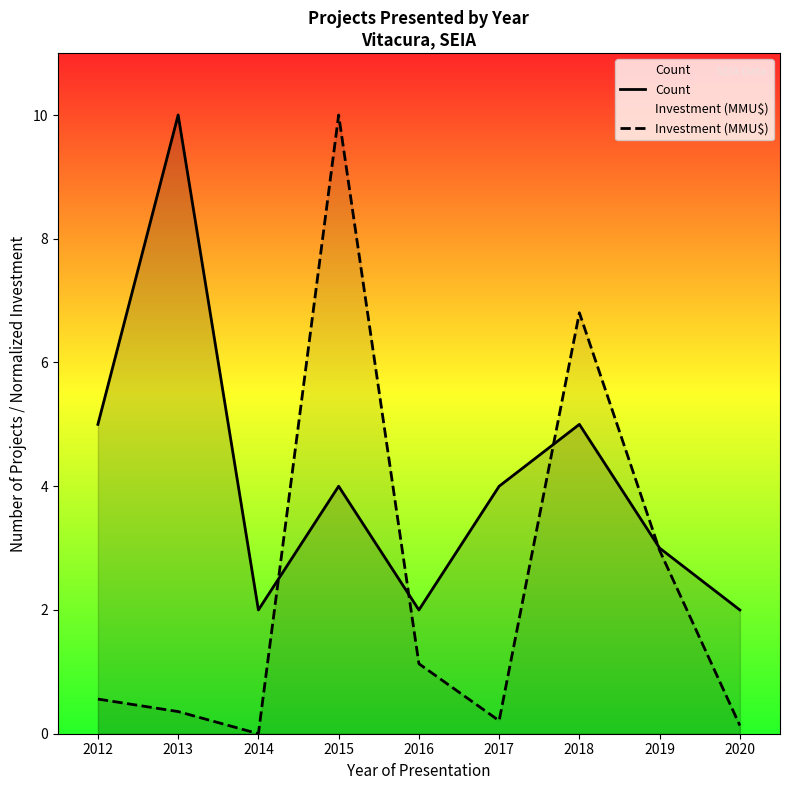

Where do Count and Investment (MMU$) first cross each other?

2014 and 2015